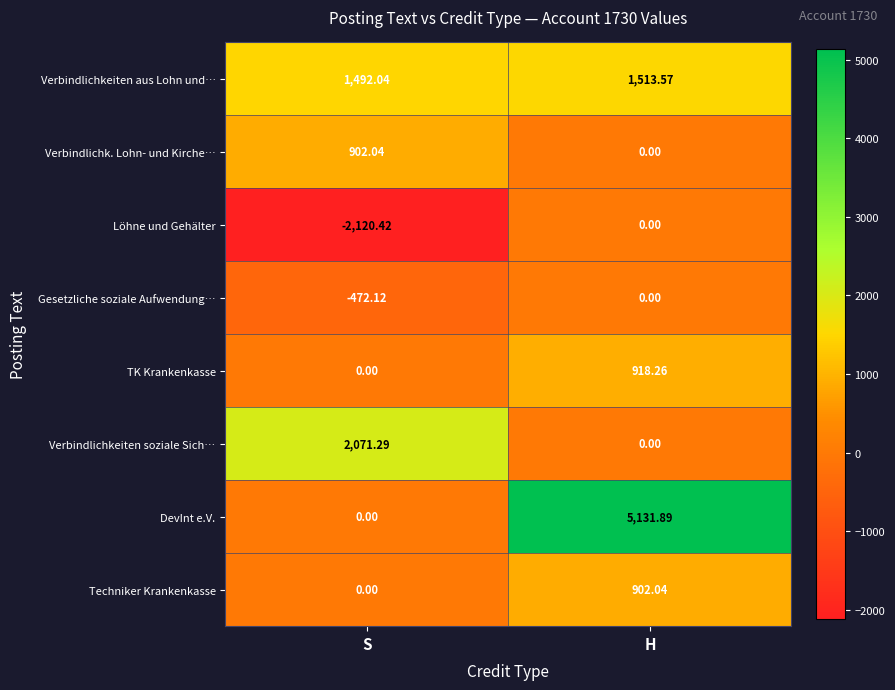

What is the smallest value displayed?

-2120.4